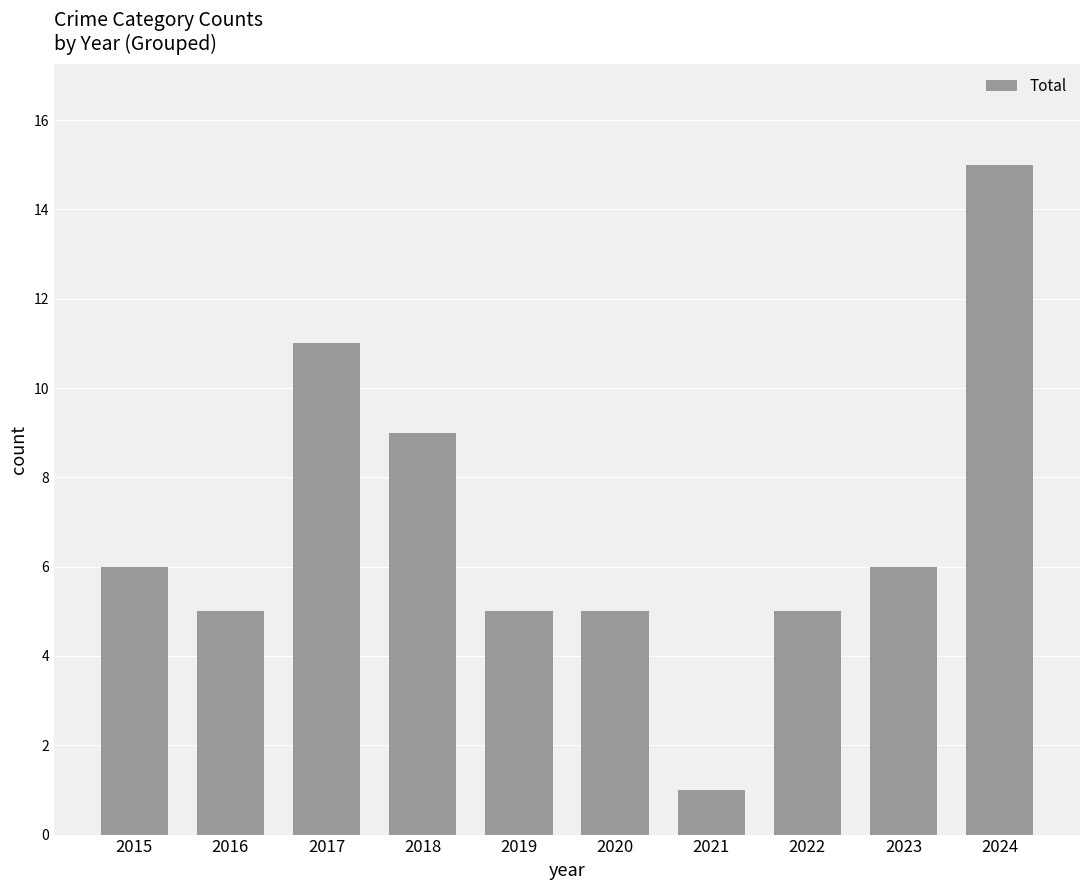

What is the average value?

7